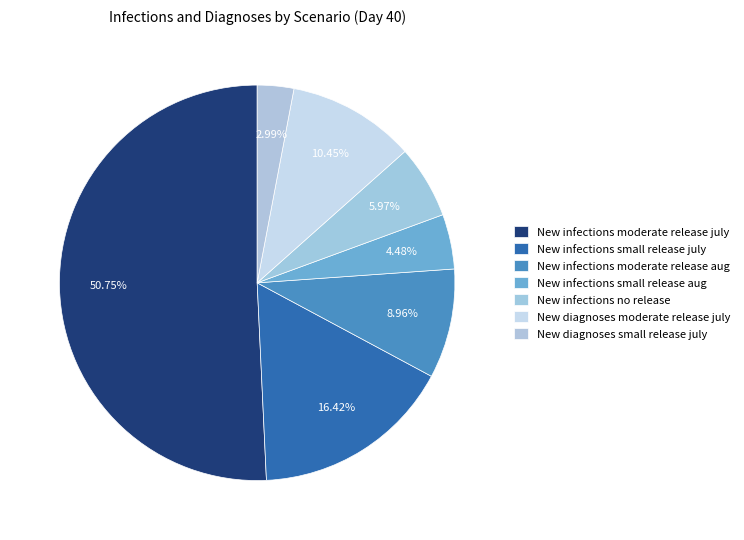

Is the sum of New infections small release july and New infections no release greater than half?

No